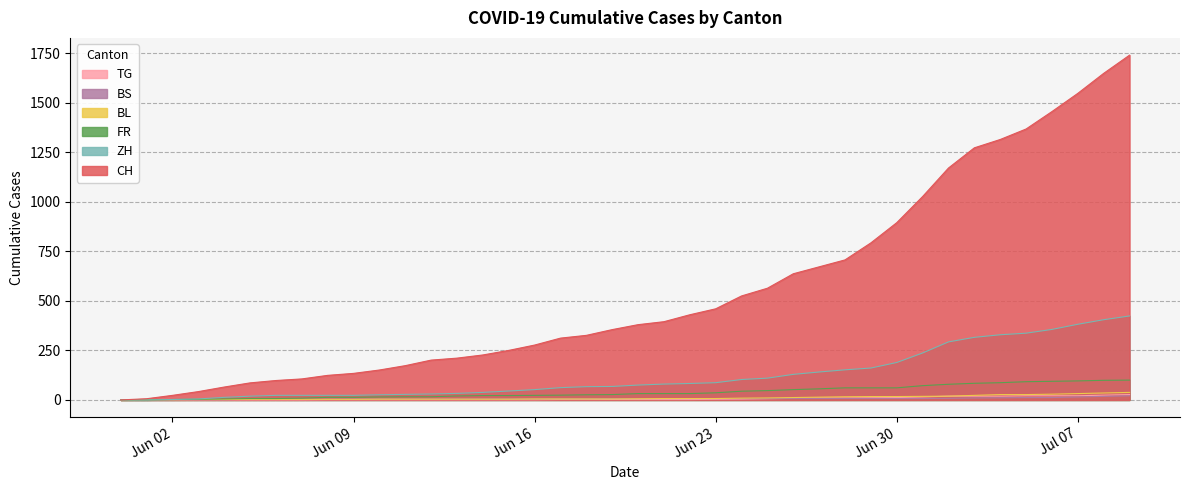

True or false: ZH has a value of 424 at 2020-07-09.

True